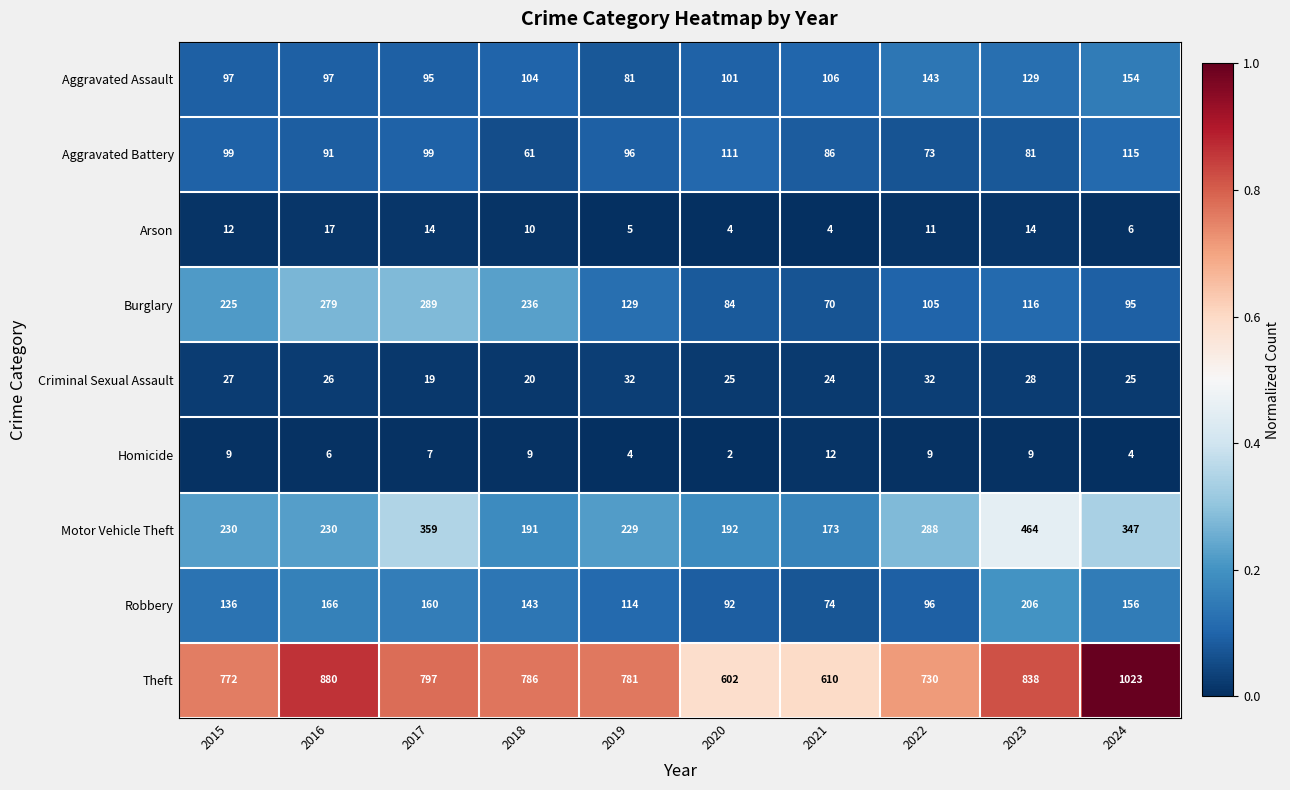

Which series has the largest range (max minus min)?

Theft